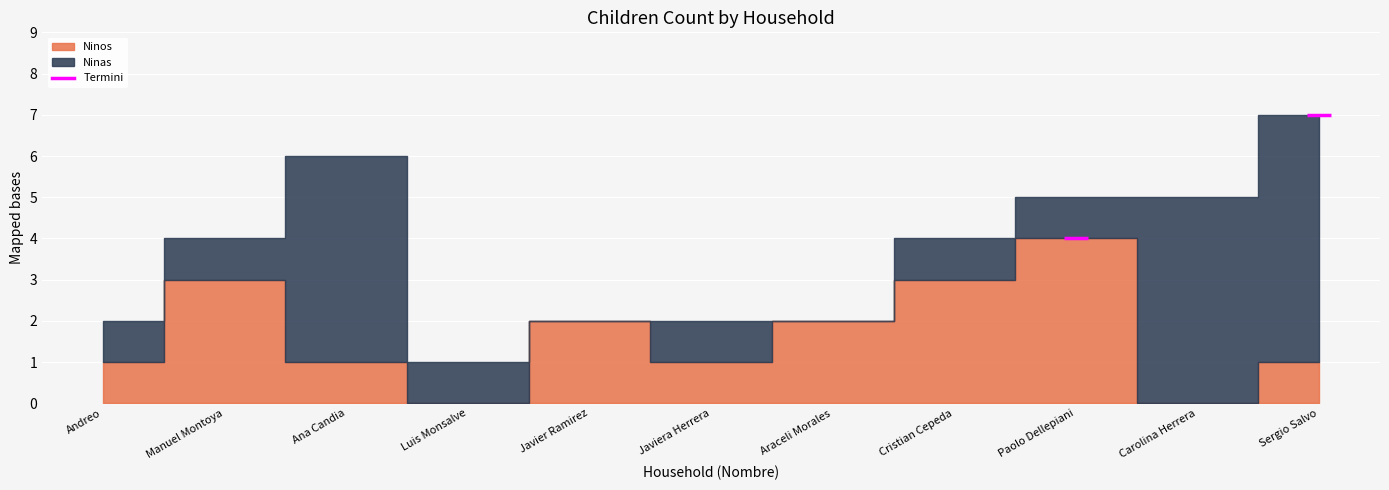

At which label is Ninas closest to 3?

Andreo